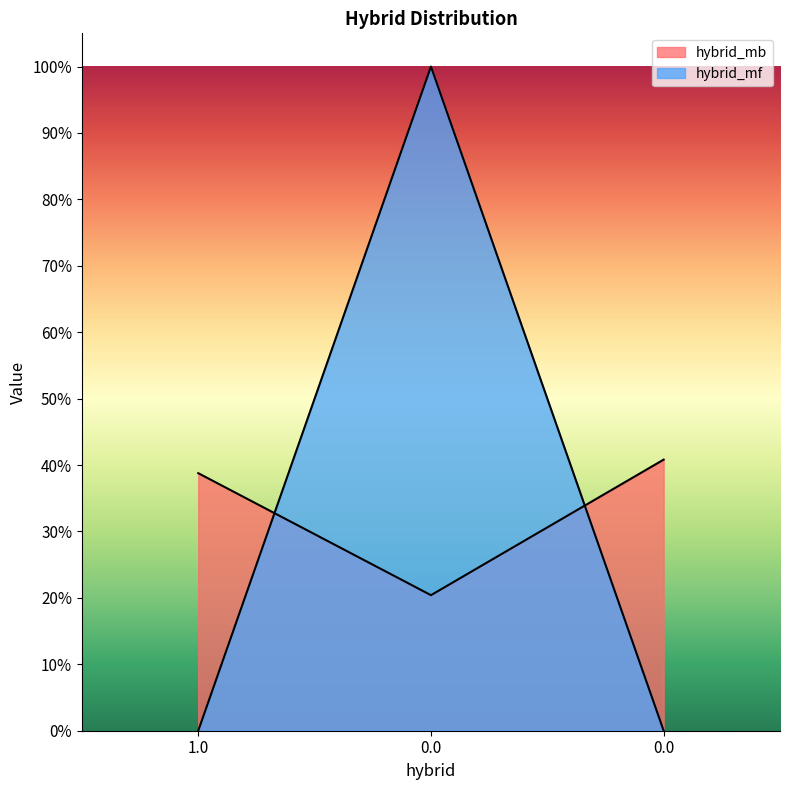

Is the value of hybrid_mb at 1.0 greater than the value of hybrid_mf at 0.0?

No